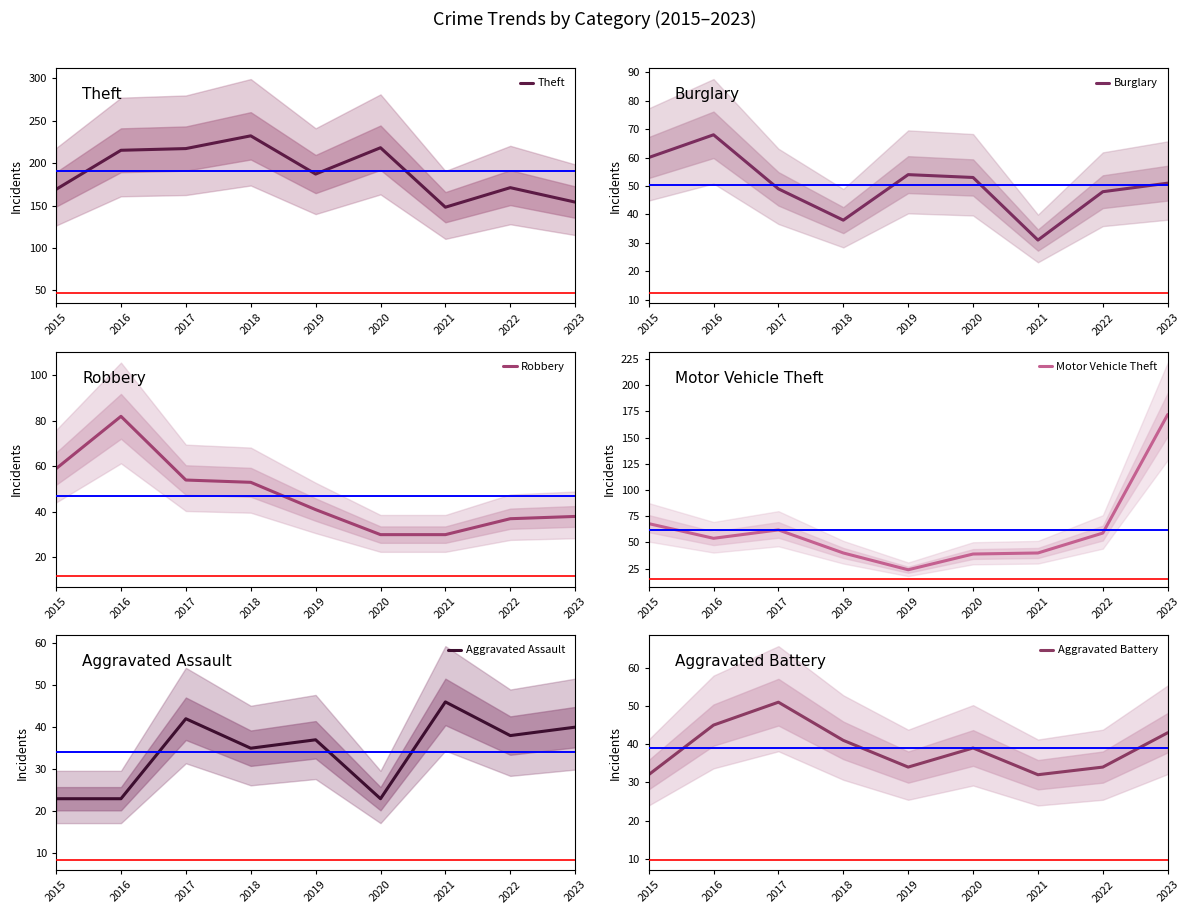

Reading left to right, list all the values displayed in this chart.

Theft: 169	215	217	232	187	218	148	171	154
Burglary: 60	68	49	38	54	53	31	48	51
Robbery: 59	82	54	53	41	30	30	37	38
Motor Vehicle Theft: 68	54	62	40	24	39	40	59	172
Aggravated Assault: 23	23	42	35	37	23	46	38	40
Aggravated Battery: 32	45	51	41	34	39	32	34	43